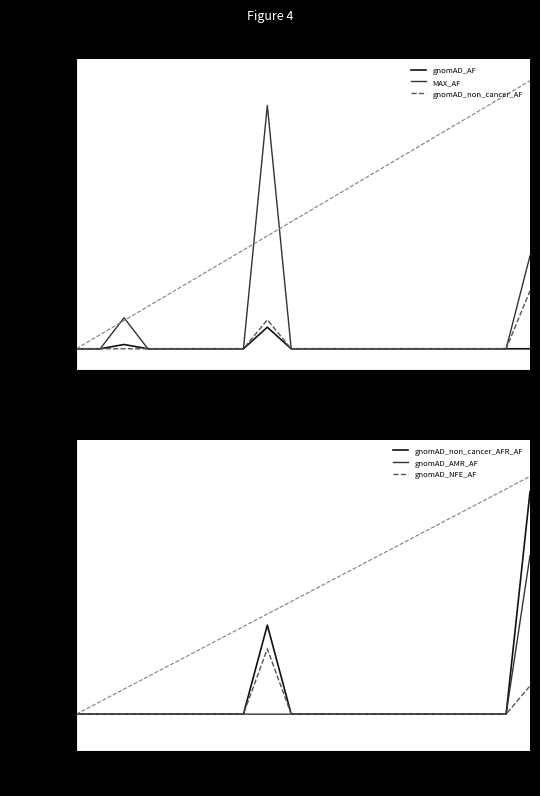

Between 12.5 and 17, which is larger?

12.5